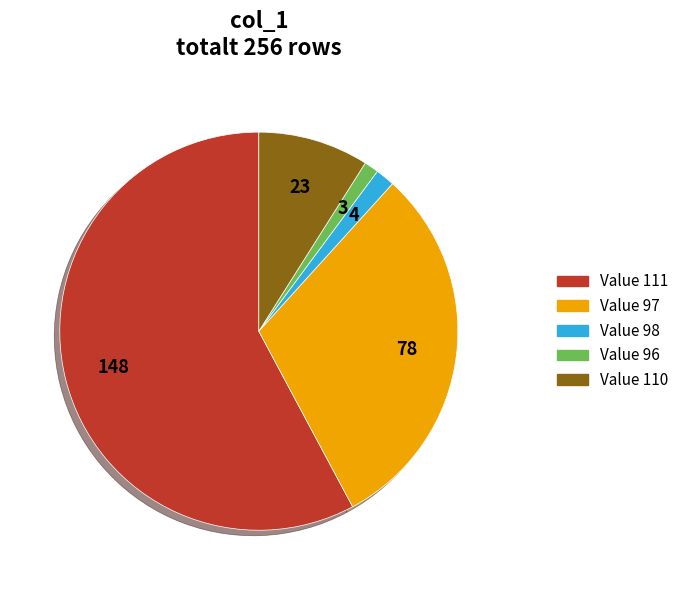

Is there a majority slice in this chart?

Yes